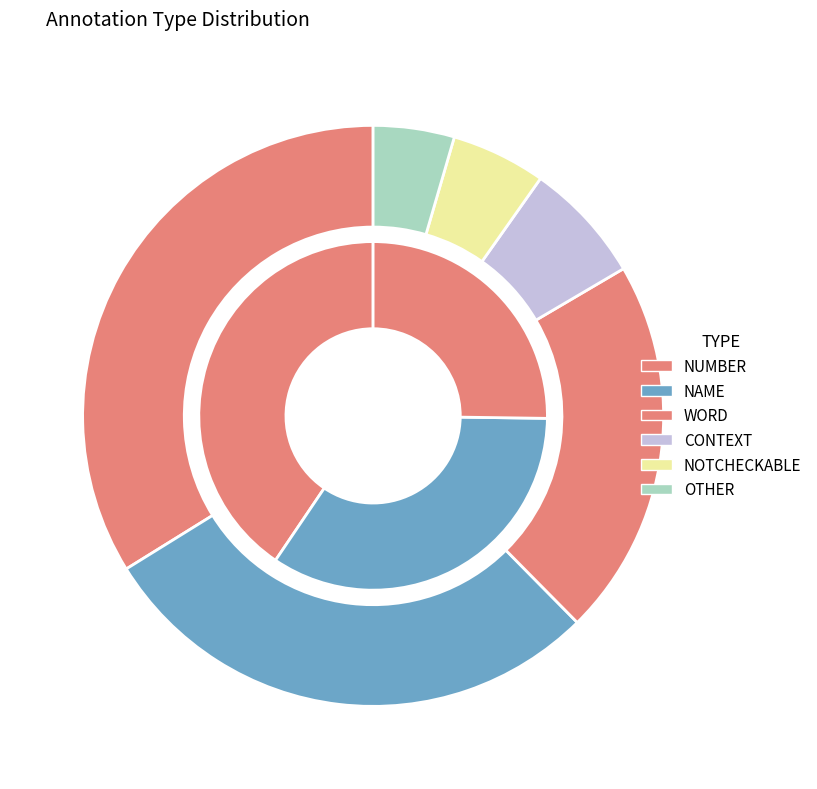

How many slices are in this pie chart?

6